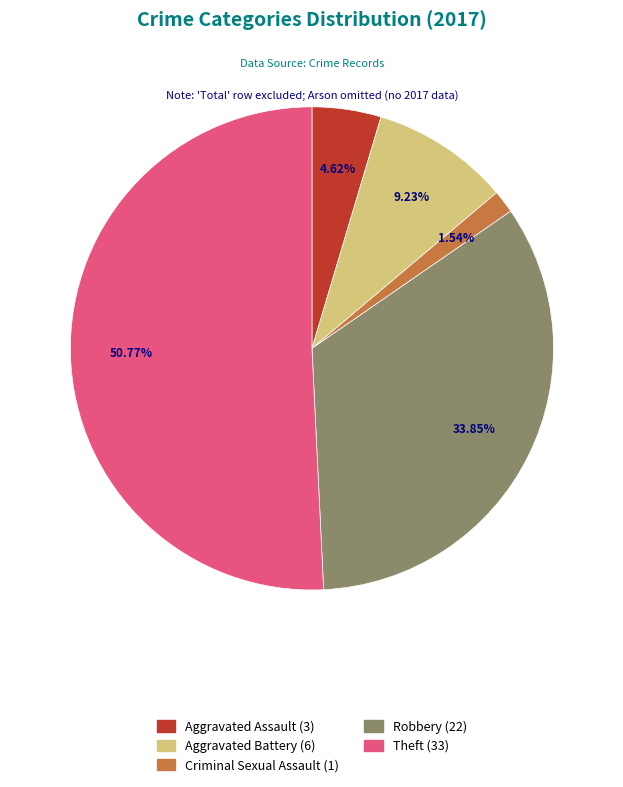

Is it true that Theft is 51% of the pie?

True